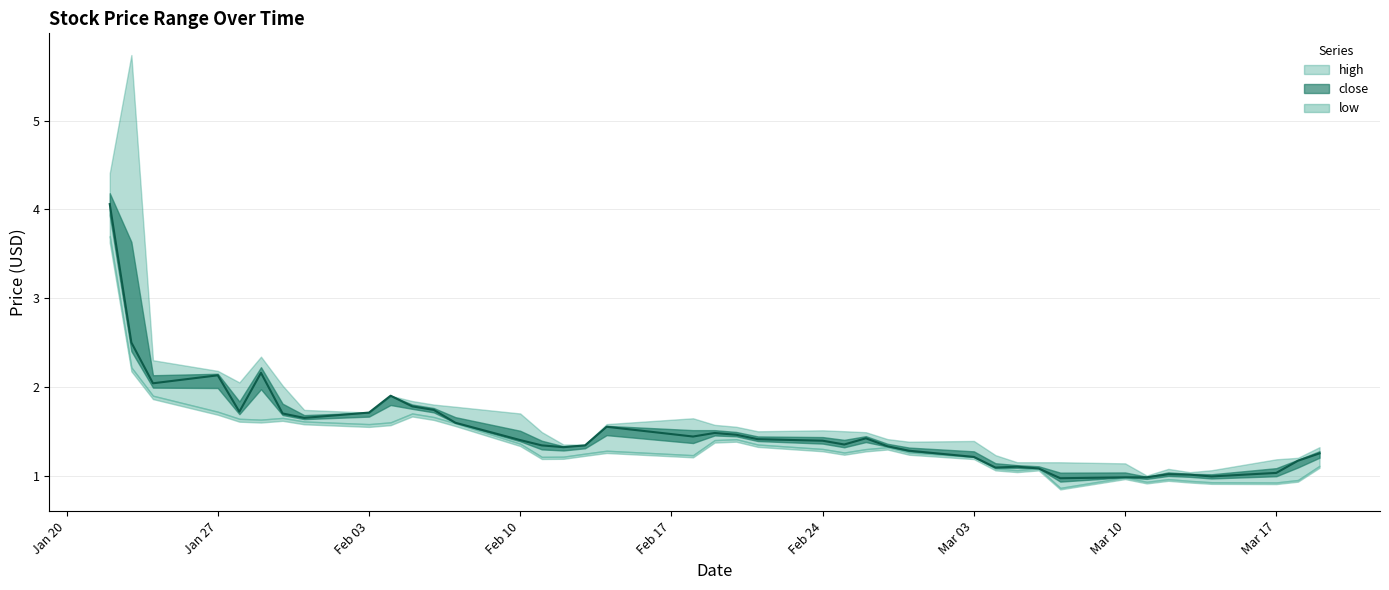

What position from the right is 2025-02-04?

31